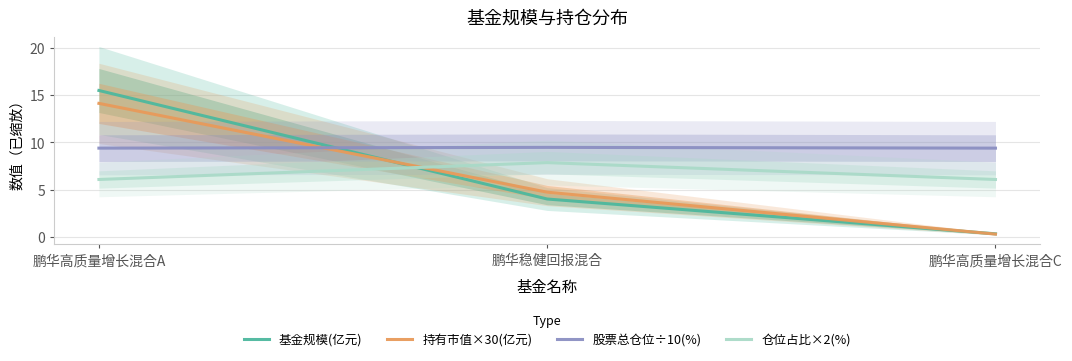

At which label does 基金规模(亿元) reach its minimum?

鹏华高质量增长混合C